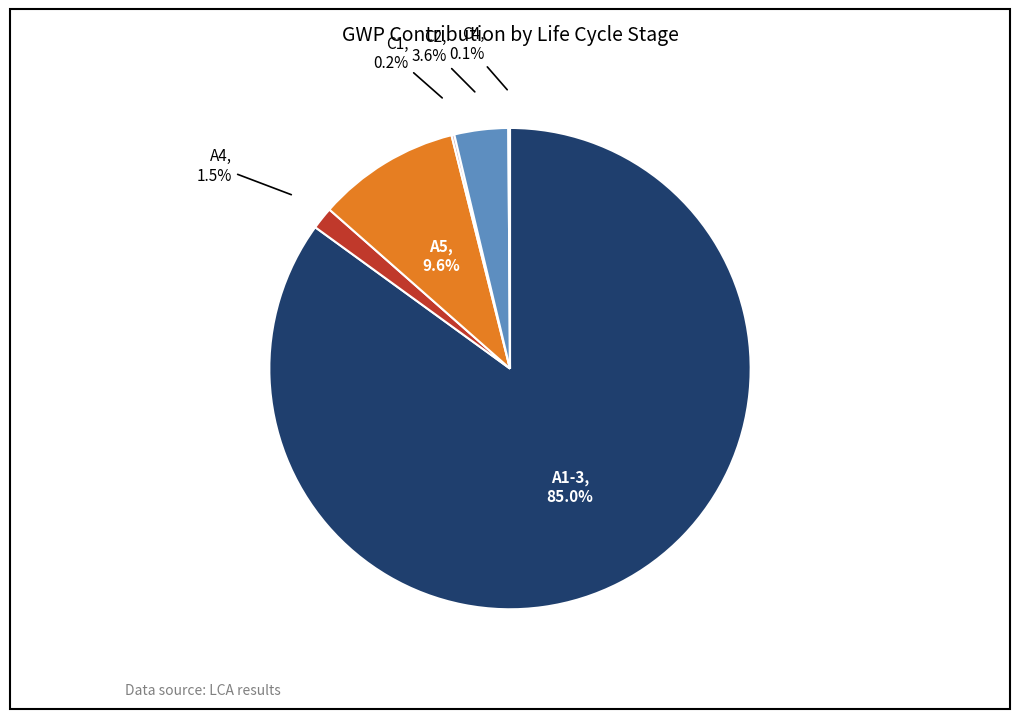

What is the largest slice in the pie chart?

A1-3